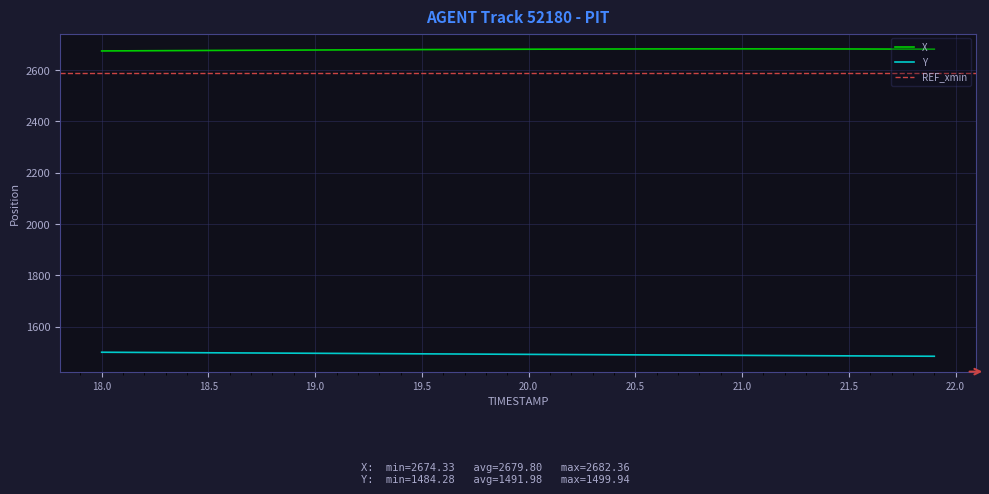

True or false: Y and X intersect in this chart.

False